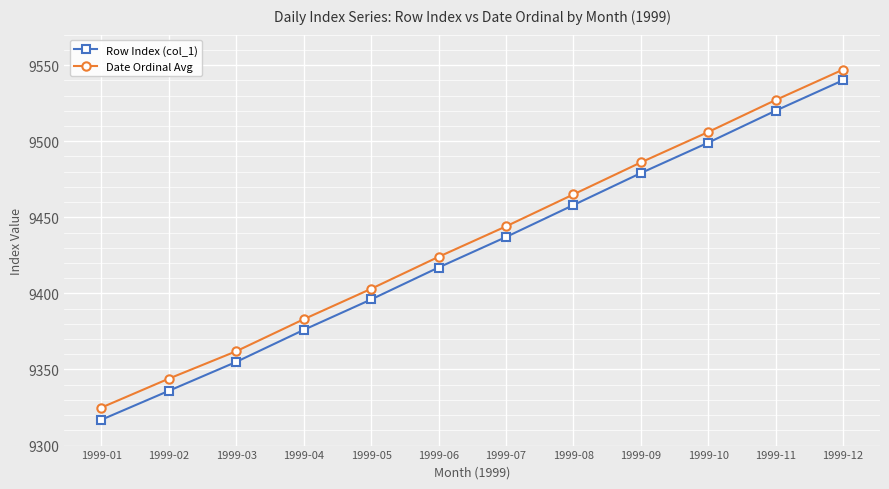

Rank the series at 1999-10 from lowest to highest value.

Row Index (col_1), Date Ordinal Avg